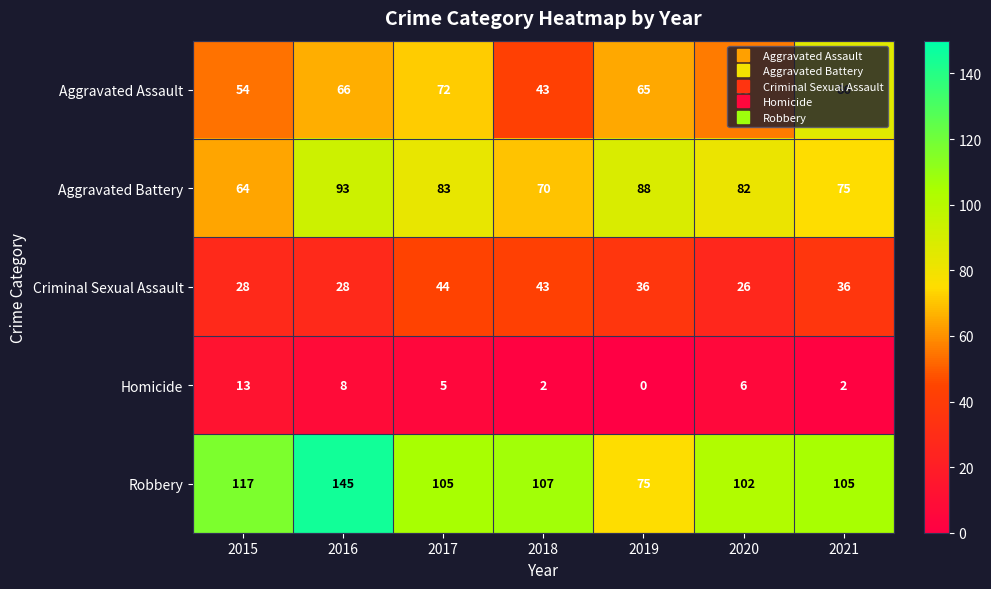

Is it true that Homicide equals 3 at 2020?

False